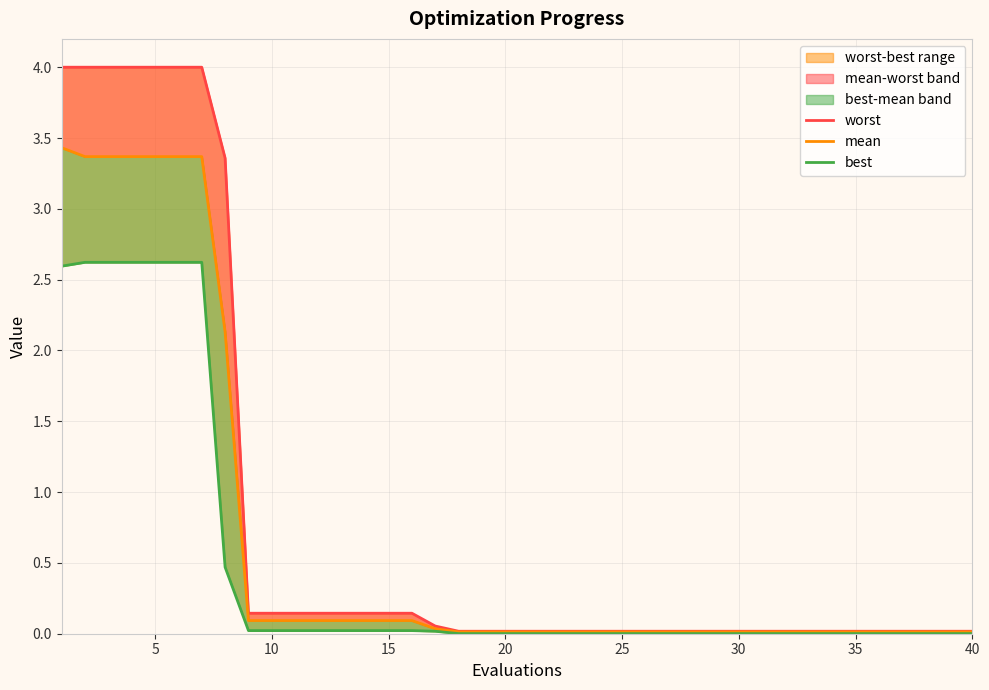

How many data points does each series have?

40